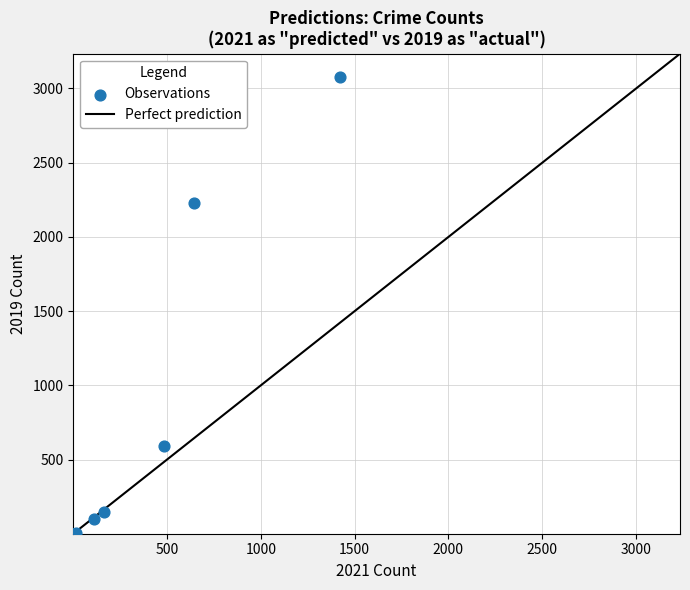

What Y value in the scatter plot is closest to 1540?

2230